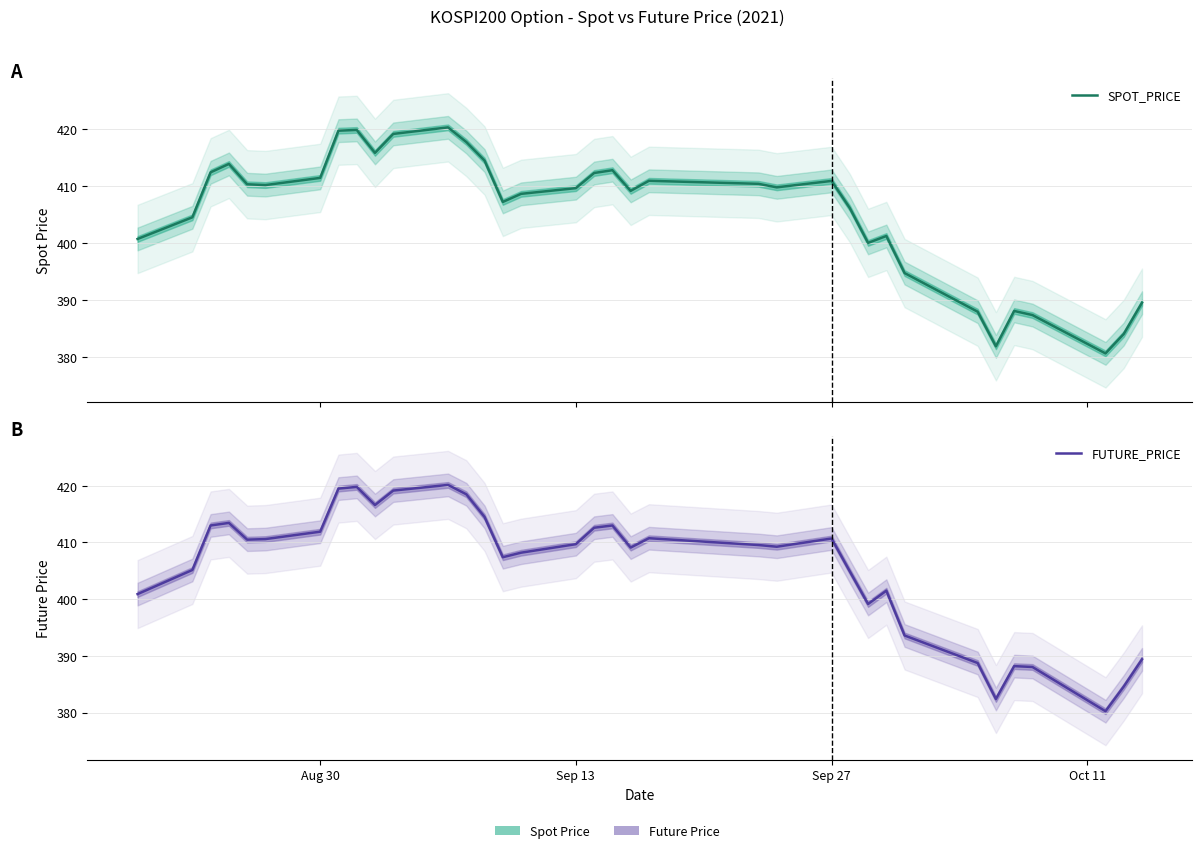

In FUTURE_PRICE, how many points are lower than both neighbors (excluding endpoints)?

8